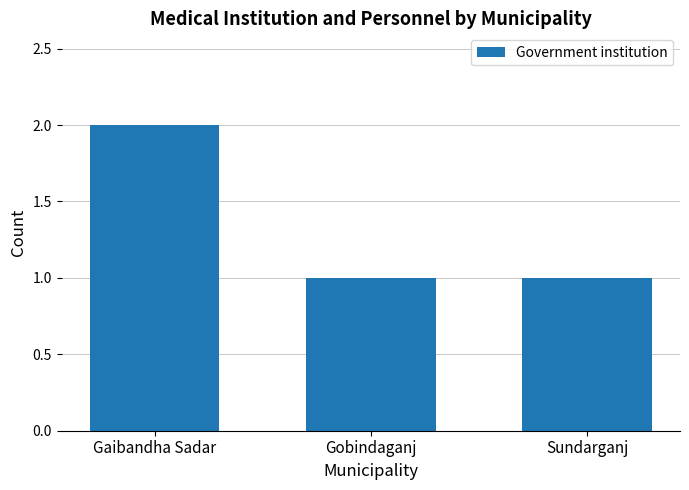

What is the sum of all values?

4